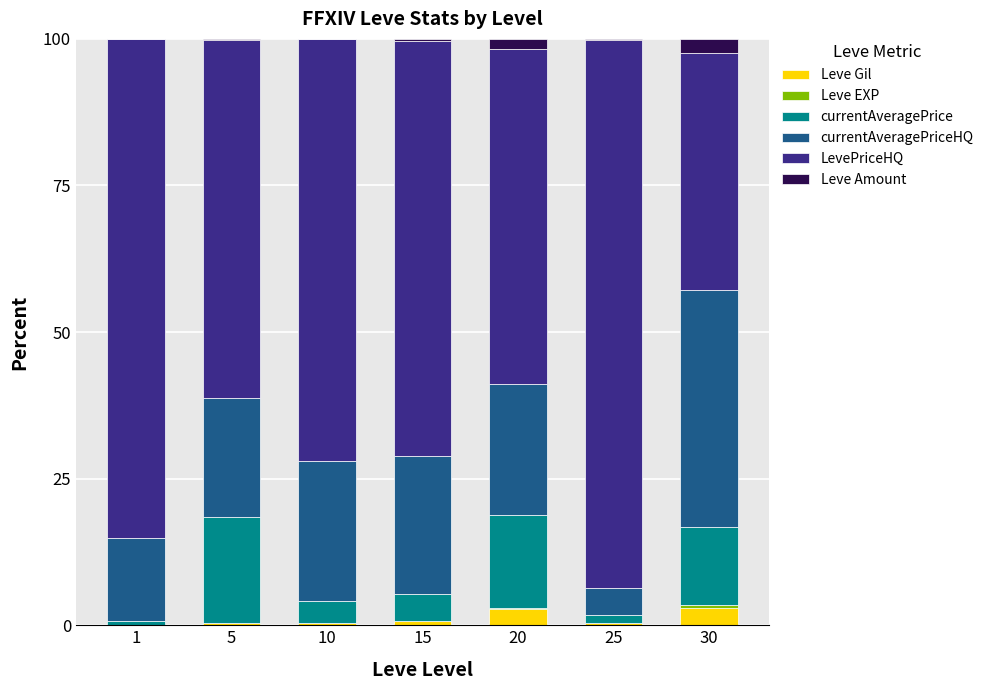

What is the maximum value for Leve Gil?

2.9